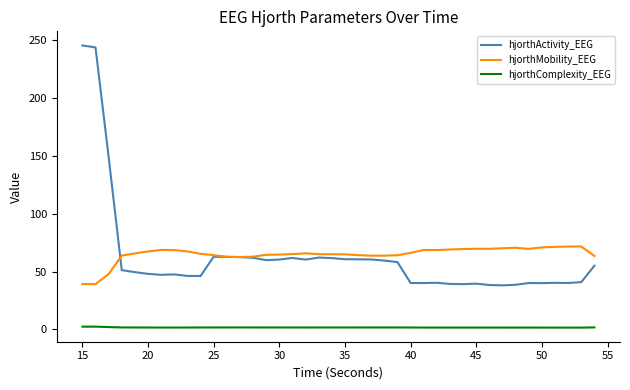

List the series in order of their peak value, lowest first.

hjorthComplexity_EEG, hjorthMobility_EEG, hjorthActivity_EEG